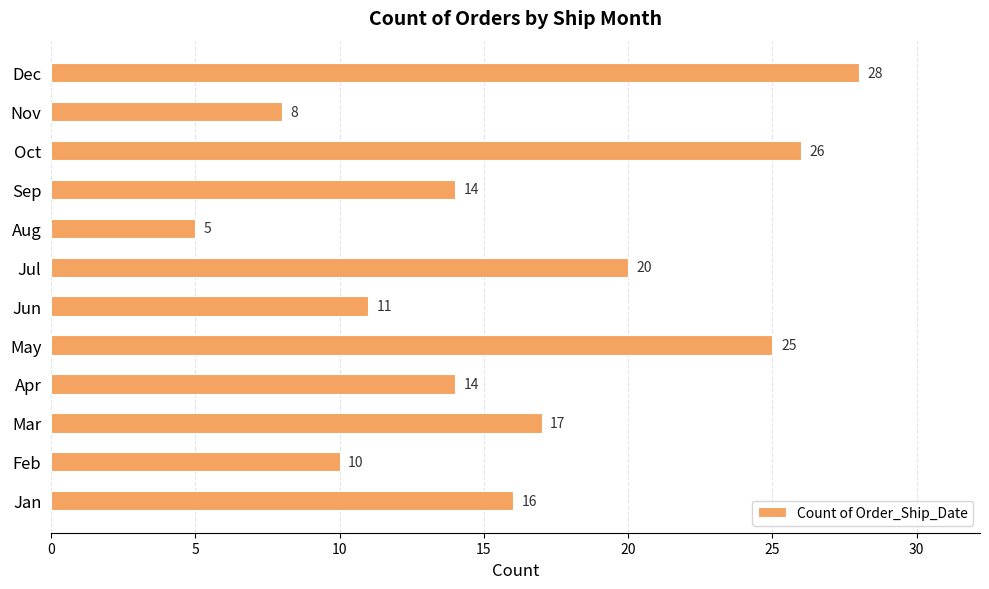

Reading bottom to top, transcribe all the data shown in this chart.

16	10	17	14	25	11	20	5	14	26	8	28